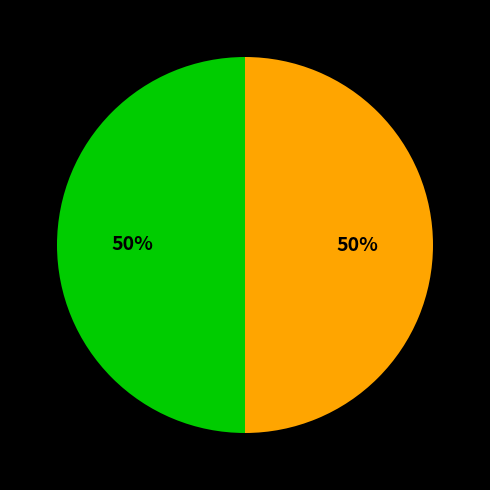

To the nearest percent, what is the average slice percentage?

50%